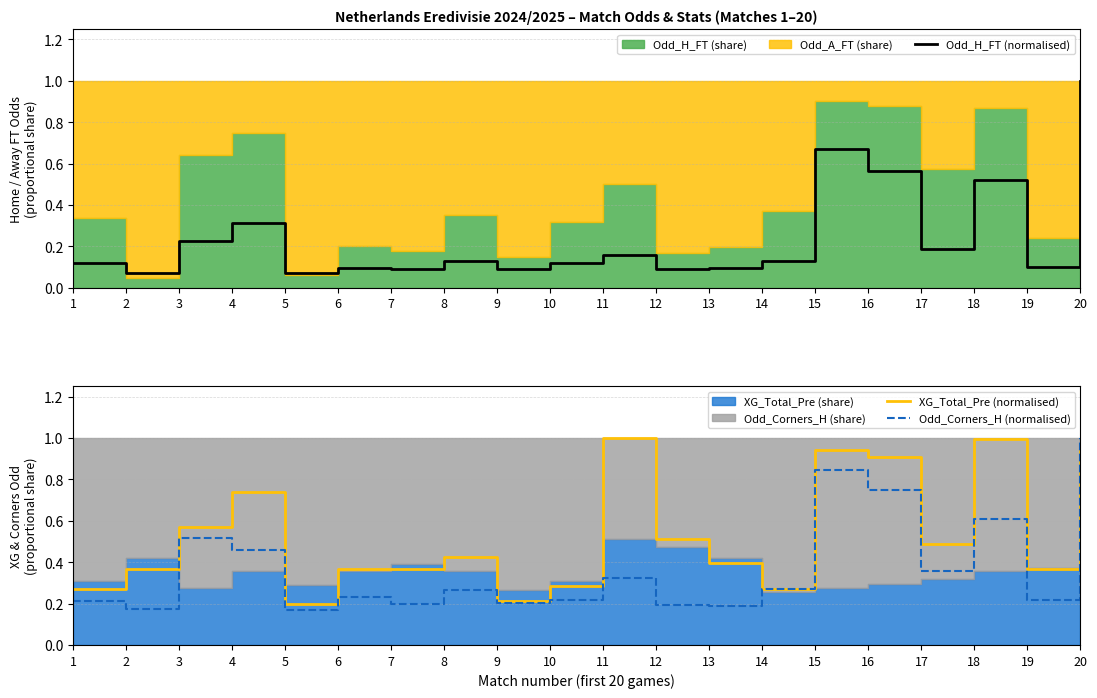

What is the sum of all Odd_Corners_H (normalised) values?

7.4